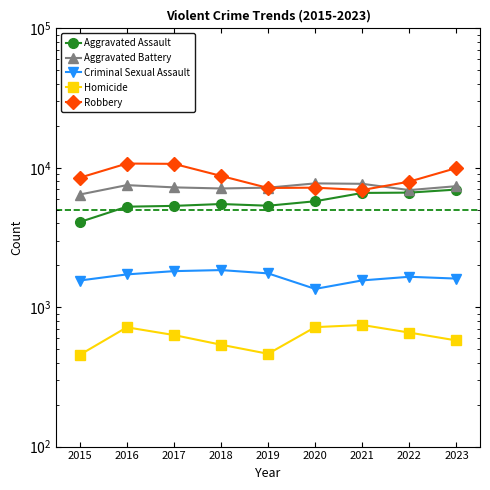

What is the value of the Aggravated Assault point at the 2nd from the left?

5256